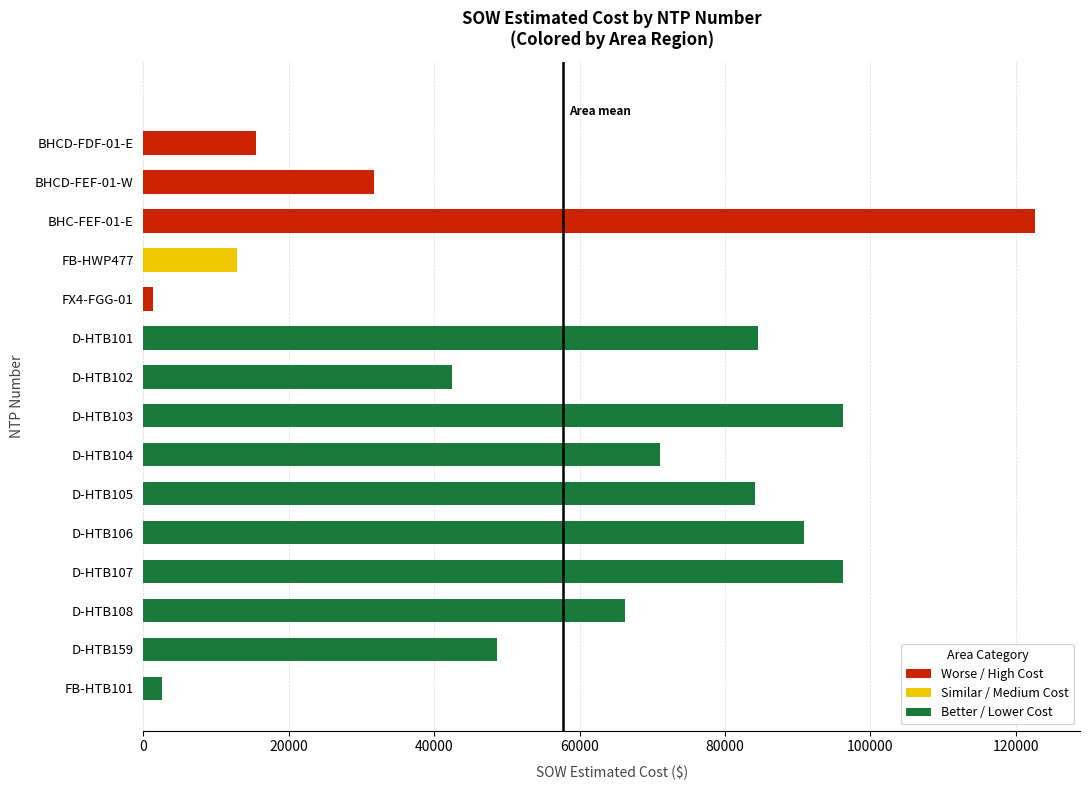

What is the difference between the second highest and minimum values?

94898.1